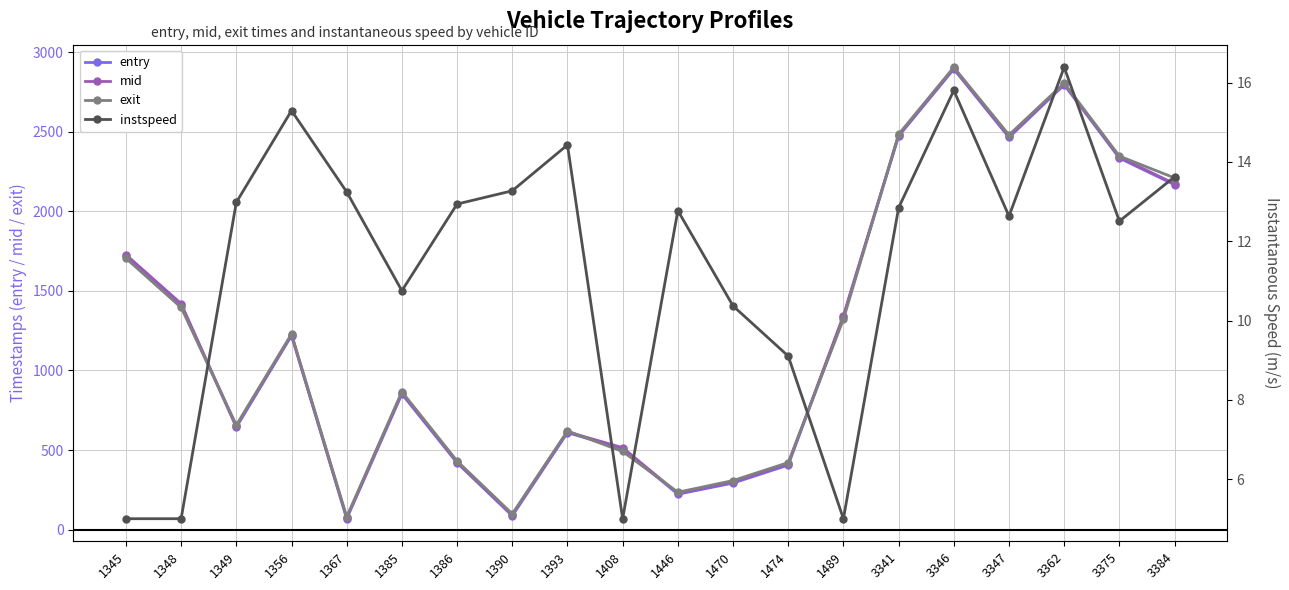

What is the value of the mid point at the 13th from the left?

413.2